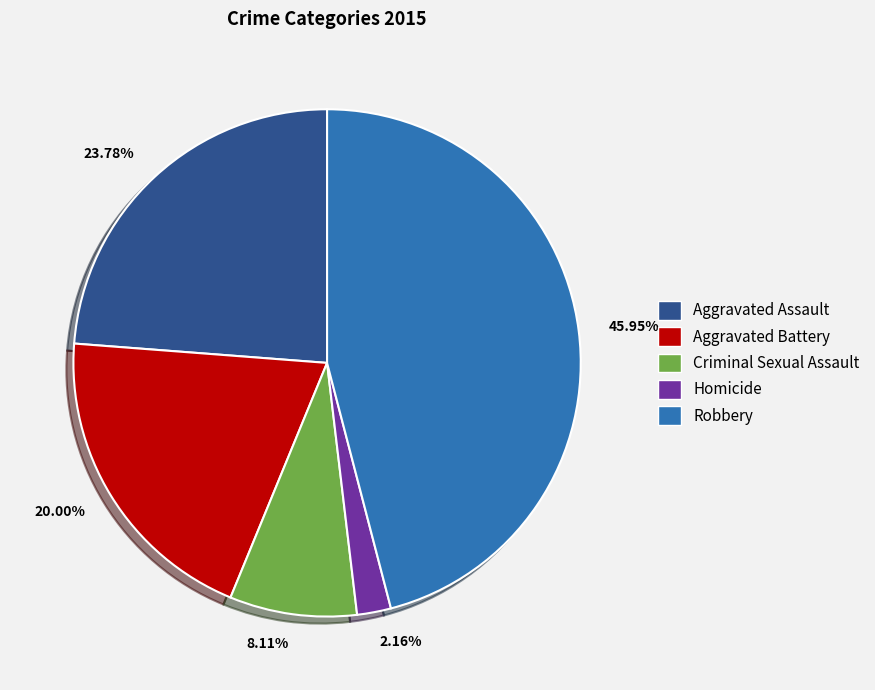

Count the number of slices in the pie.

5